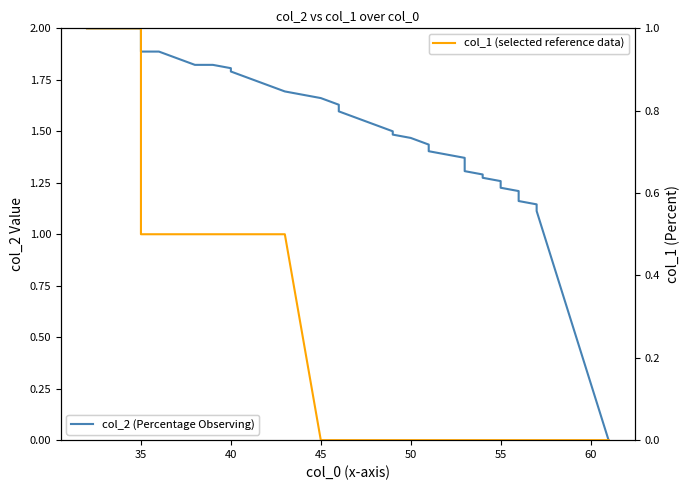

Which series has the largest range (max minus min)?

col_2 (normalized)